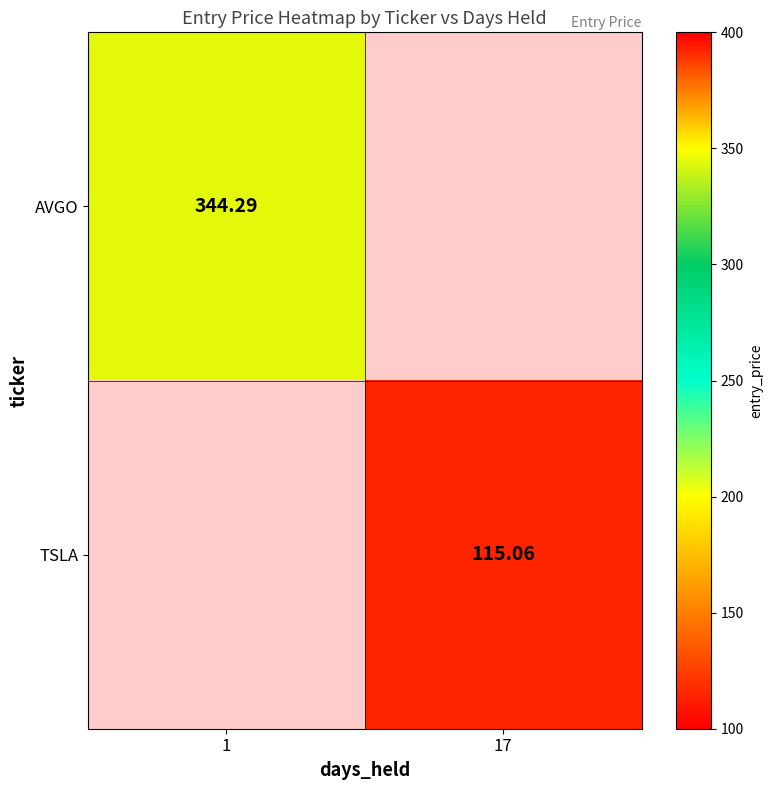

Is it true that AVGO equals 344.3 at 1?

True